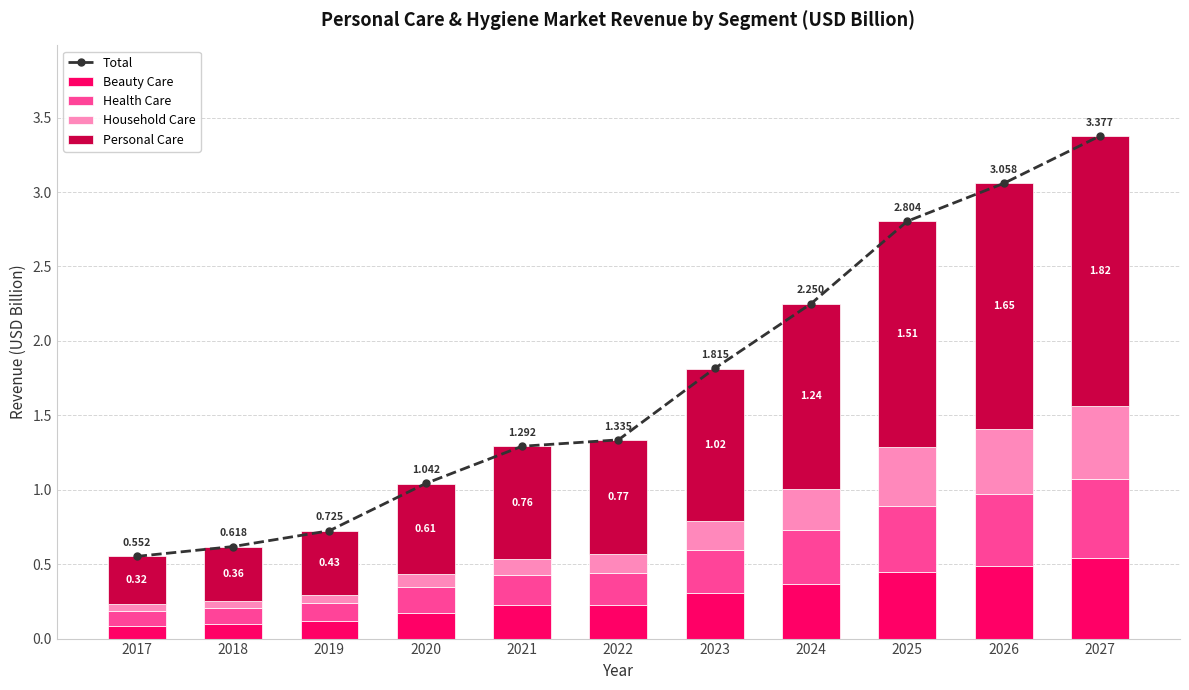

What is the sum of all Household Care values?

2.3